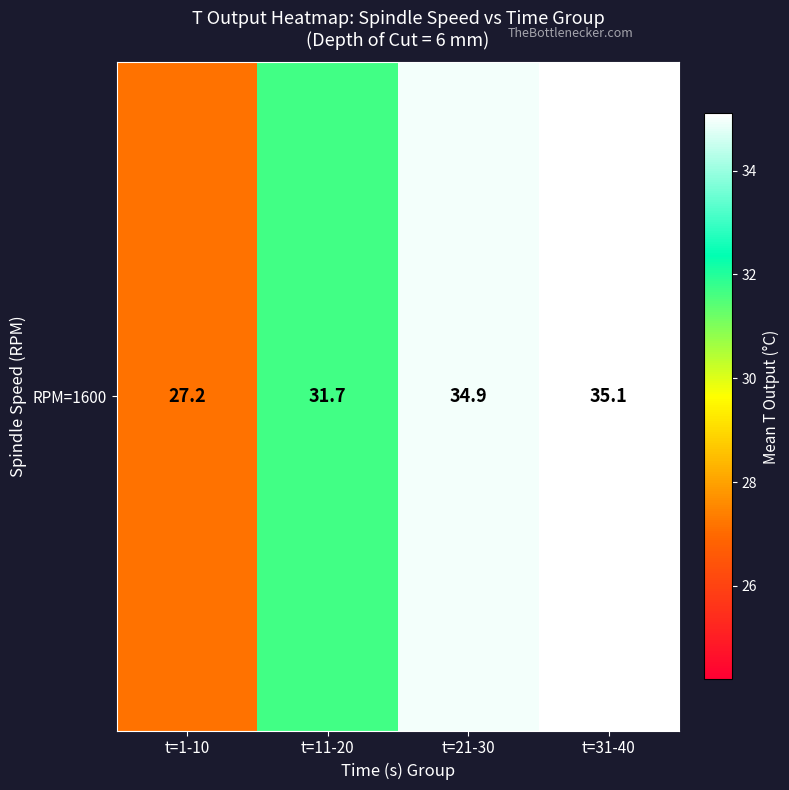

Reading left to right, extract all data points from this chart.

27.2	31.7	34.9	35.1